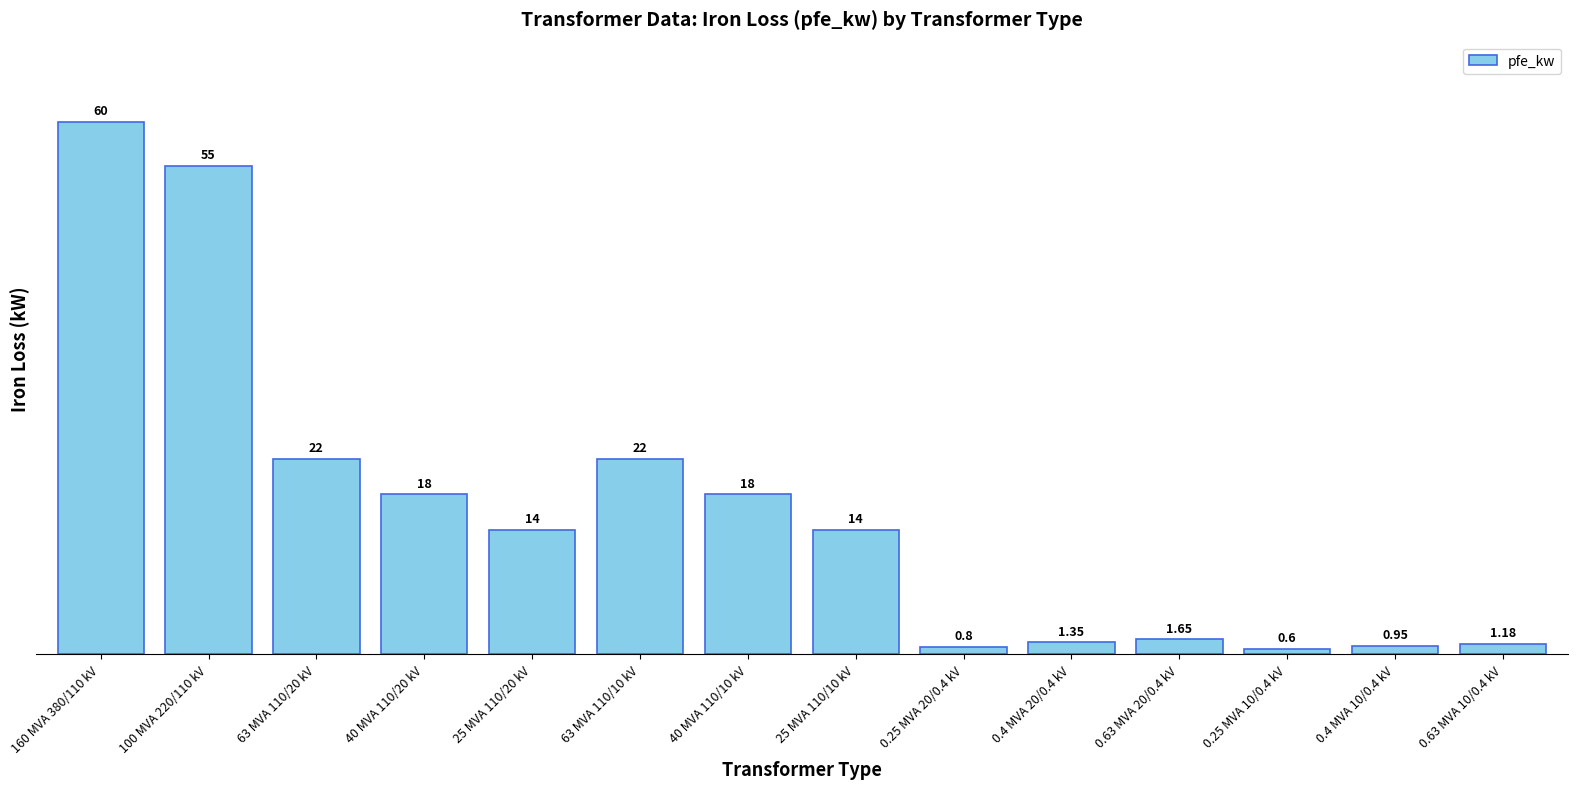

Between 0.63 MVA 10/0.4 kV and 63 MVA 110/10 kV, which is larger?

63 MVA 110/10 kV